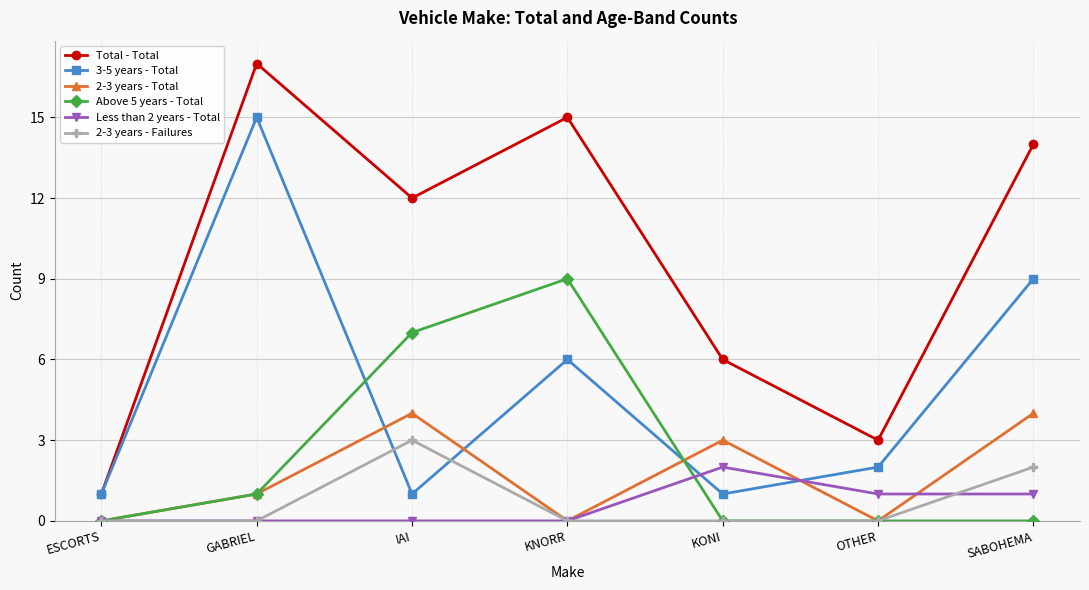

Is the value of 2-3 years - Total at OTHER greater than the value of Total - Total at SABOHEMA?

No